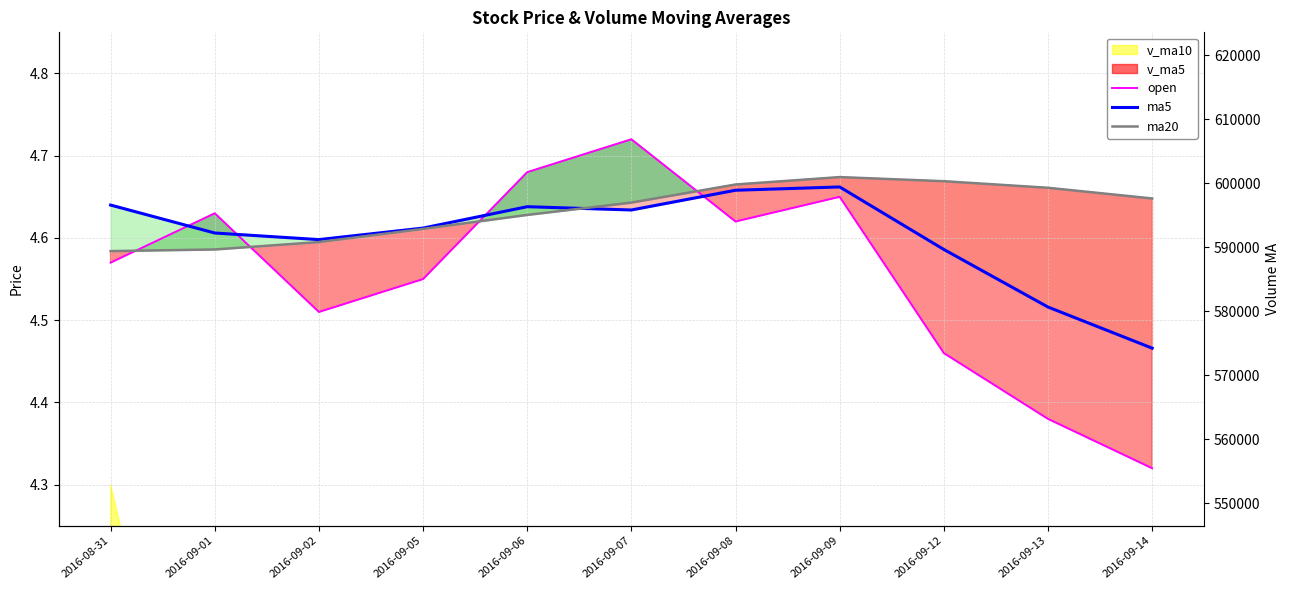

In open, how many points are lower than both neighbors (excluding endpoints)?

2